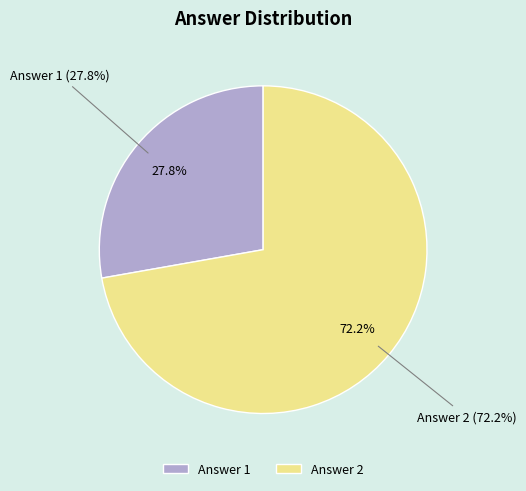

What is the total percentage of Answer 2 and Answer 1?

100.0%